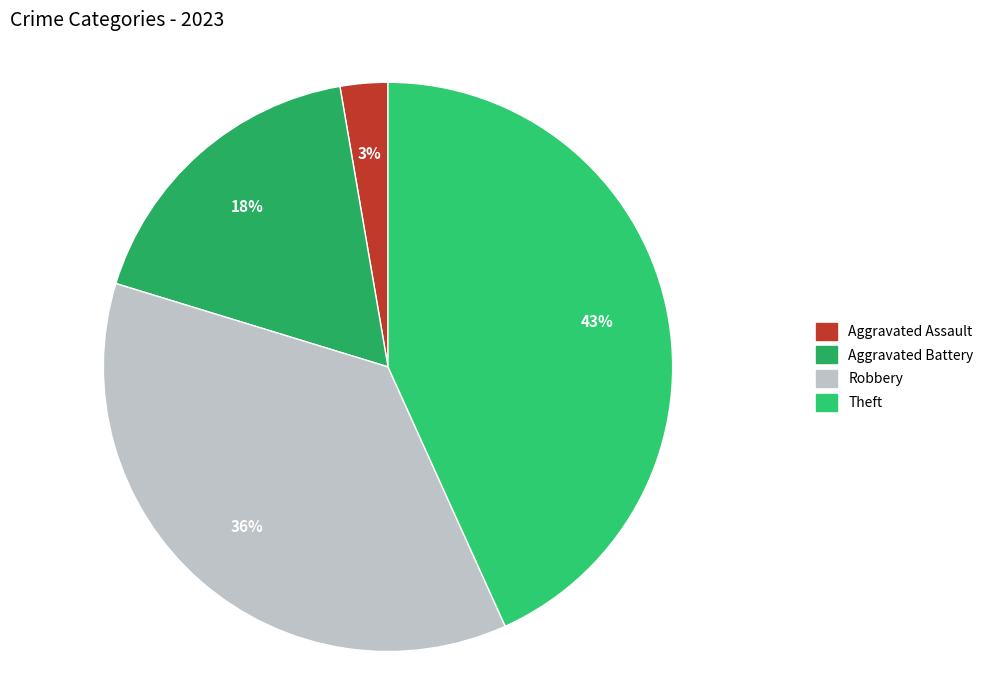

How many slices are in this pie chart?

4